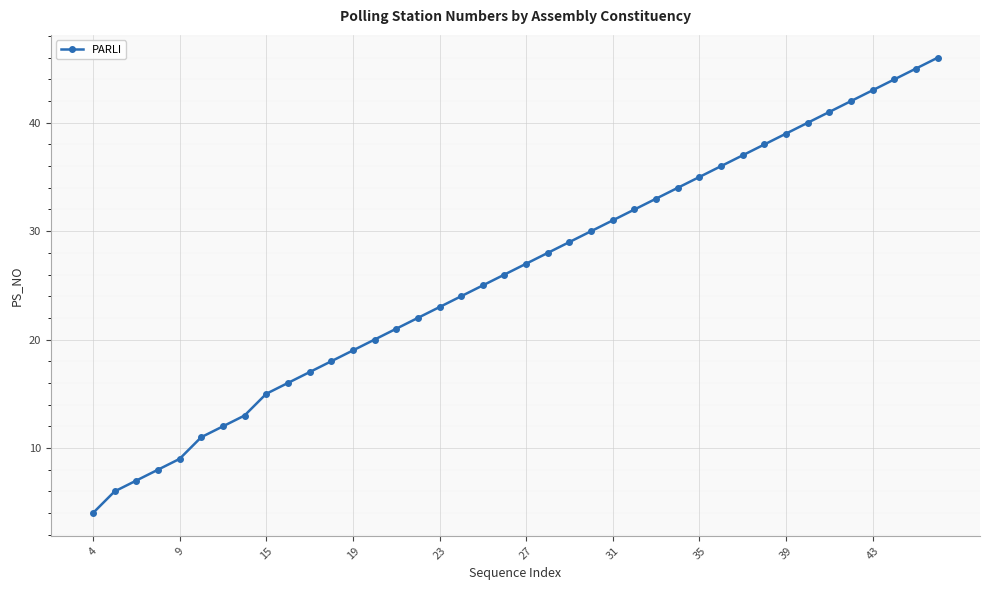

What is the average value?

26